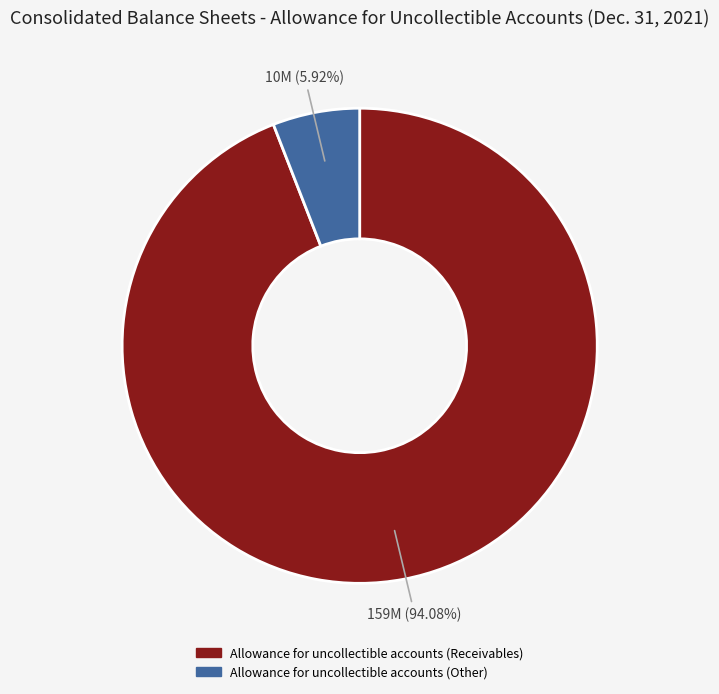

Count the number of slices in the pie.

2